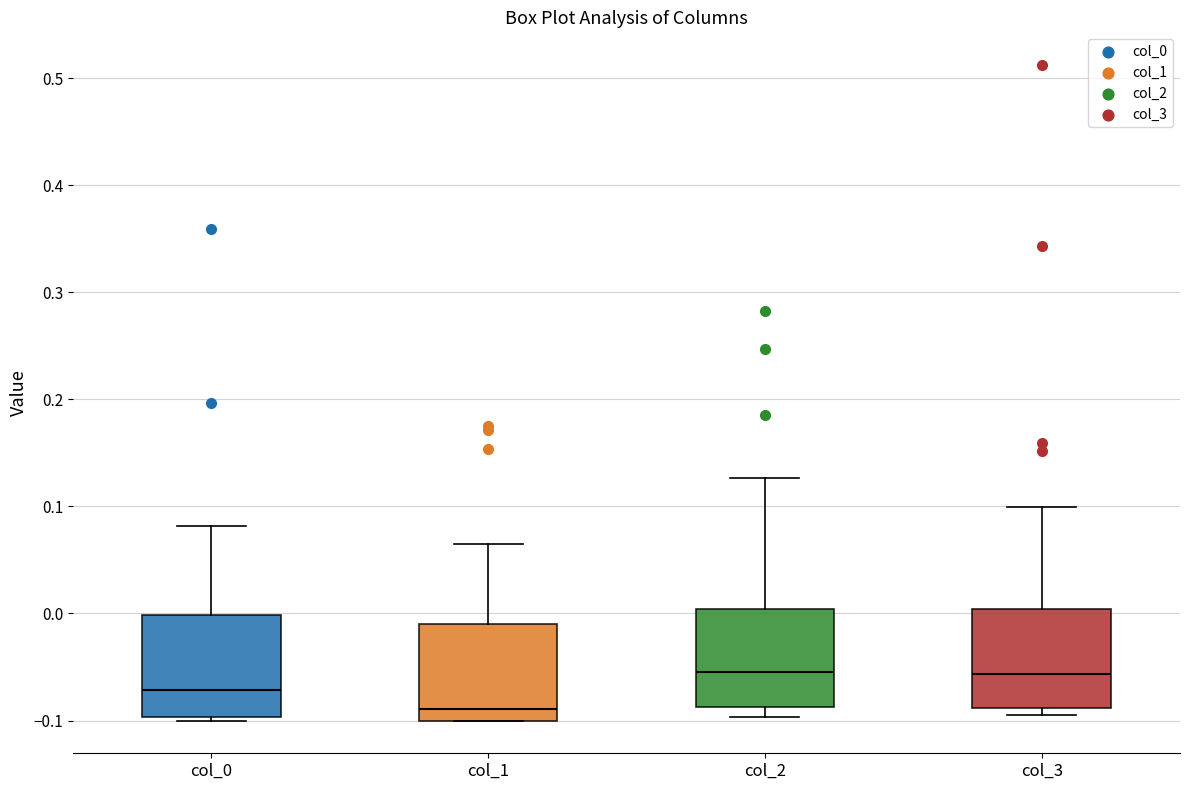

Where does the upper whisker of the box for col_3 end on the y-axis? The values are not printed on the chart, so give them approximately, as read against the axis.

0.10